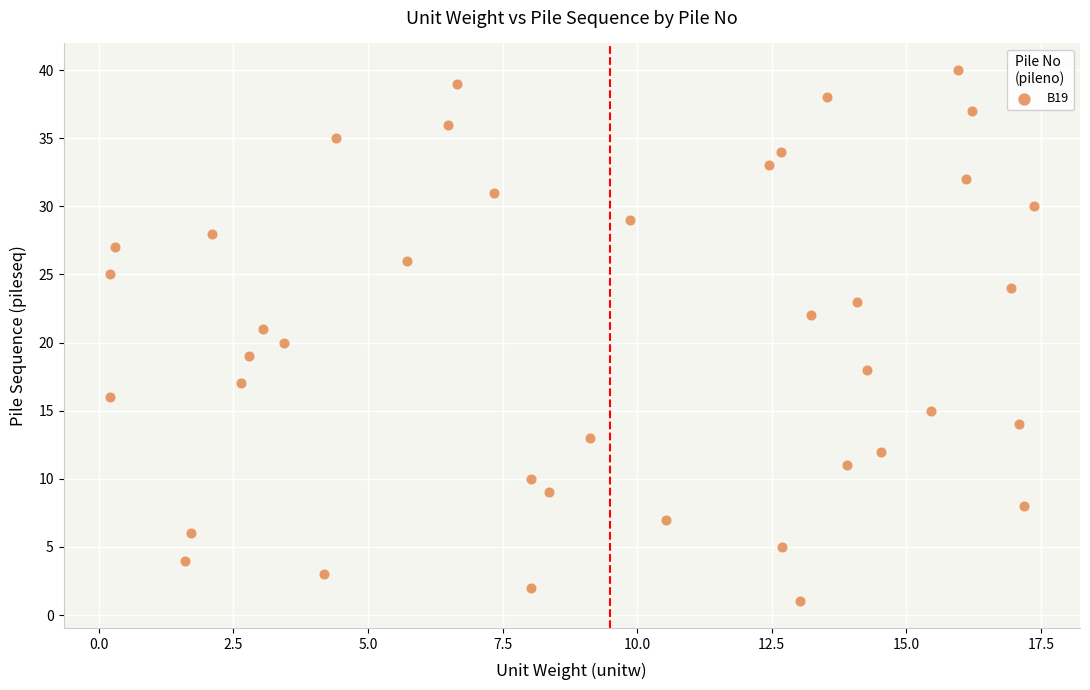

What is the range of Y values (max minus min)?

39